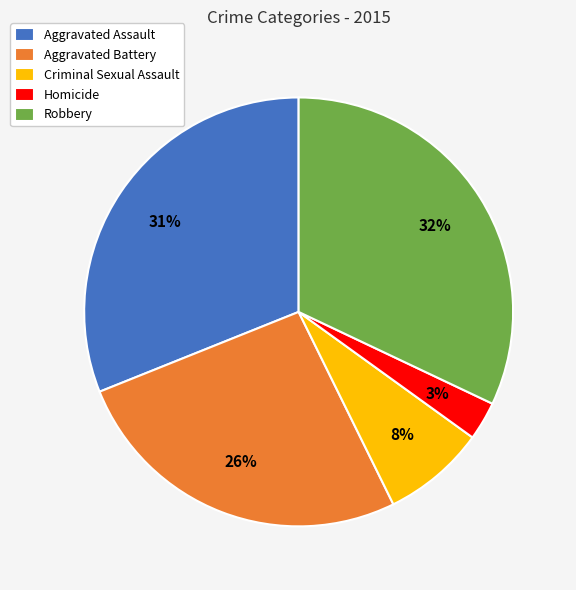

The Aggravated Battery slice represents 37% of the pie. True or false?

False